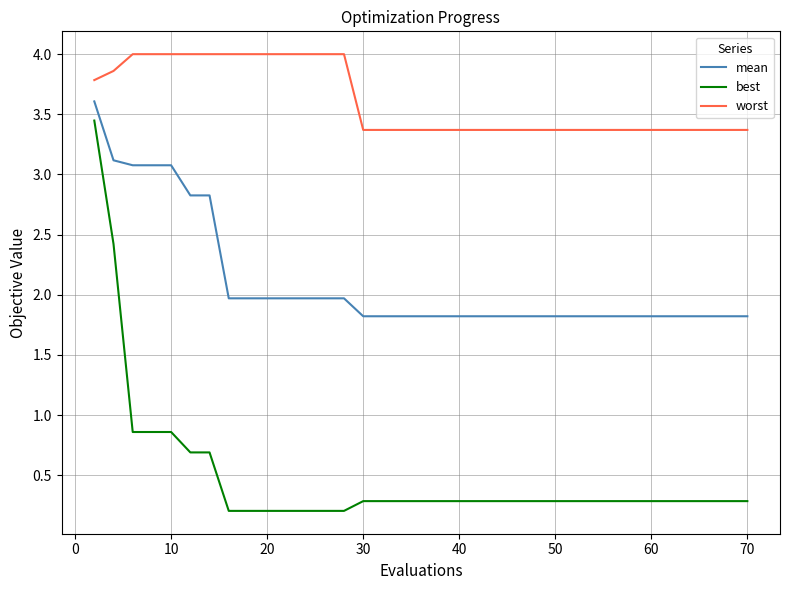

Rank the series by their average value, from highest to lowest.

worst, mean, best